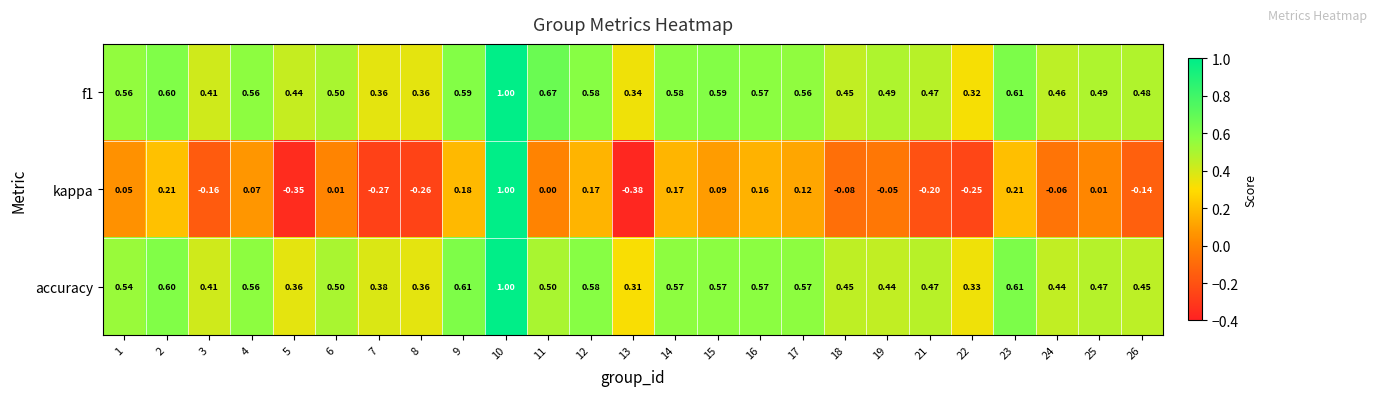

Which series changed the most between 7 and 17?

kappa